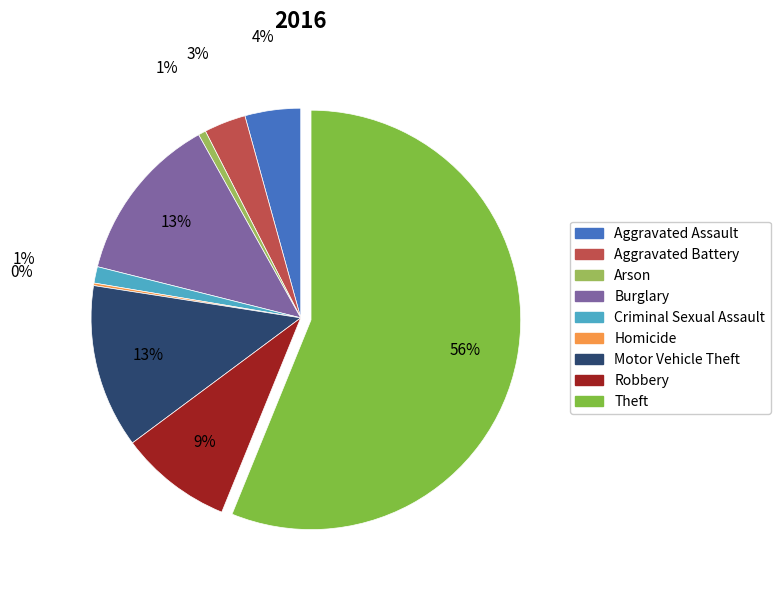

Does any single category account for the majority?

Yes